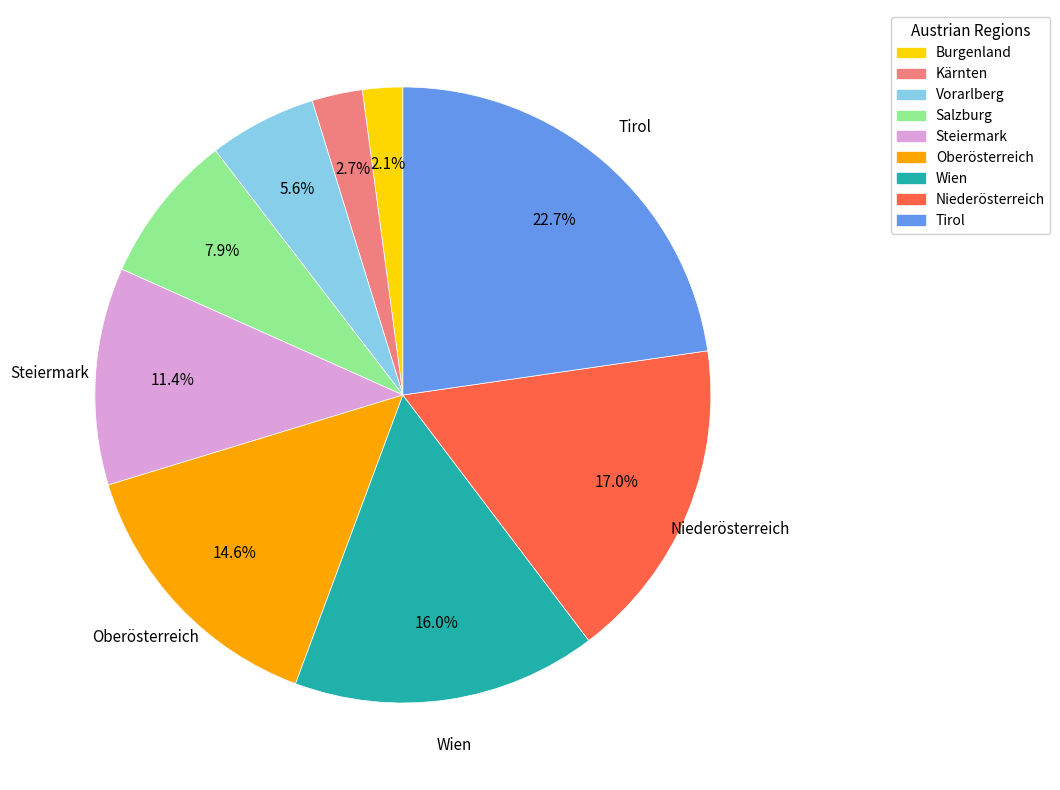

Rank the categories by value from highest to lowest.

Tirol, Niederösterreich, Wien, Oberösterreich, Steiermark, Salzburg, Vorarlberg, Kärnten, Burgenland